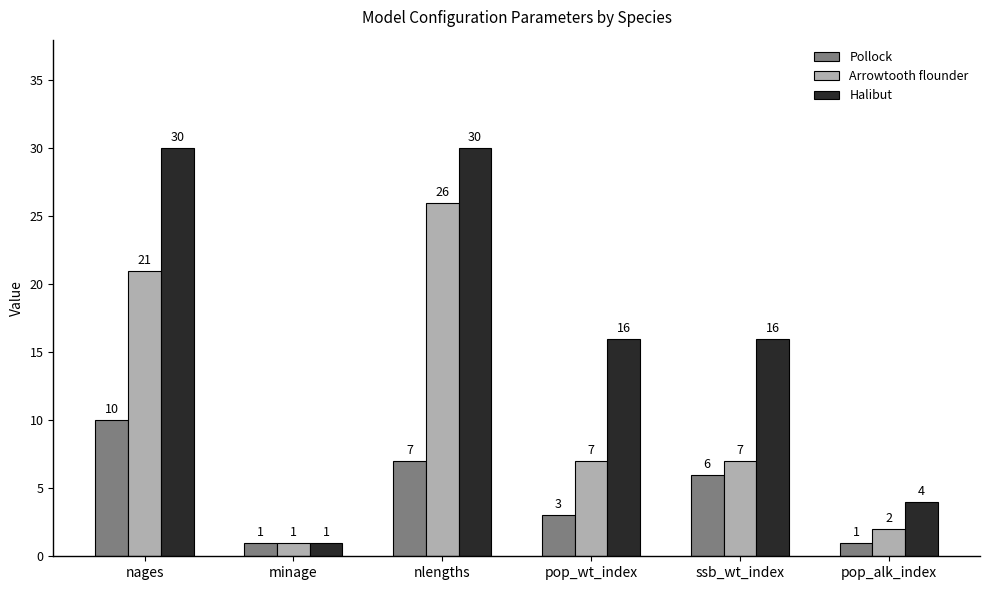

Reading left to right, what are all the values shown in this chart?

Pollock: 10	1	7	3	6	1
Arrowtooth flounder: 21	1	26	7	7	2
Halibut: 30	1	30	16	16	4